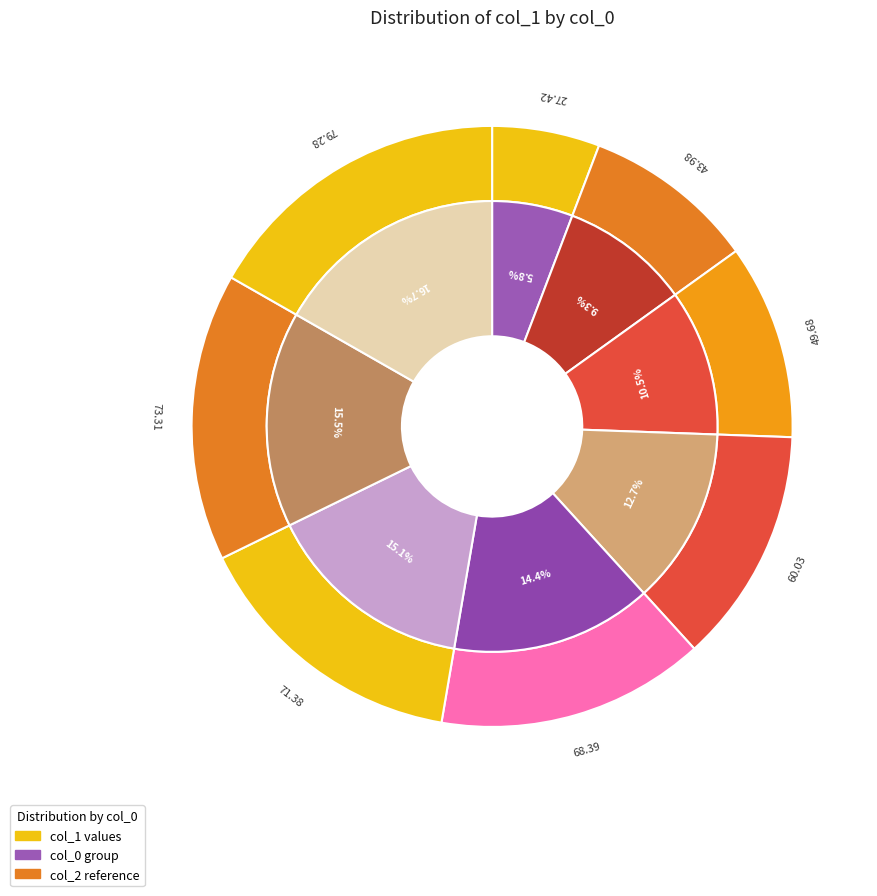

The 6 slice represents 8% of the pie. True or false?

False